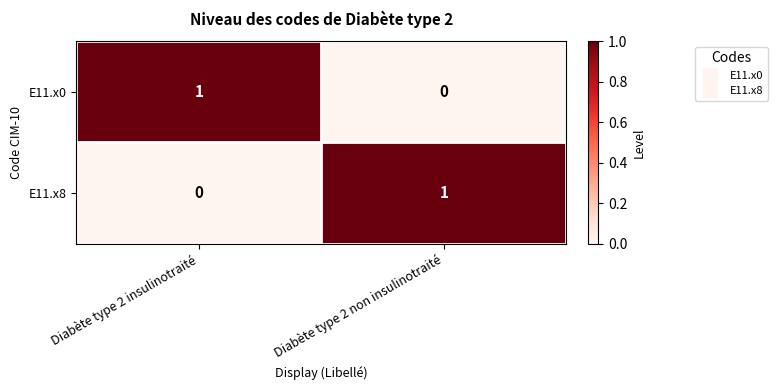

Is the value of E11.x8 at Diabète type 2 non insulinotraité greater than the value of E11.x0 at Diabète type 2 non insulinotraité?

Yes